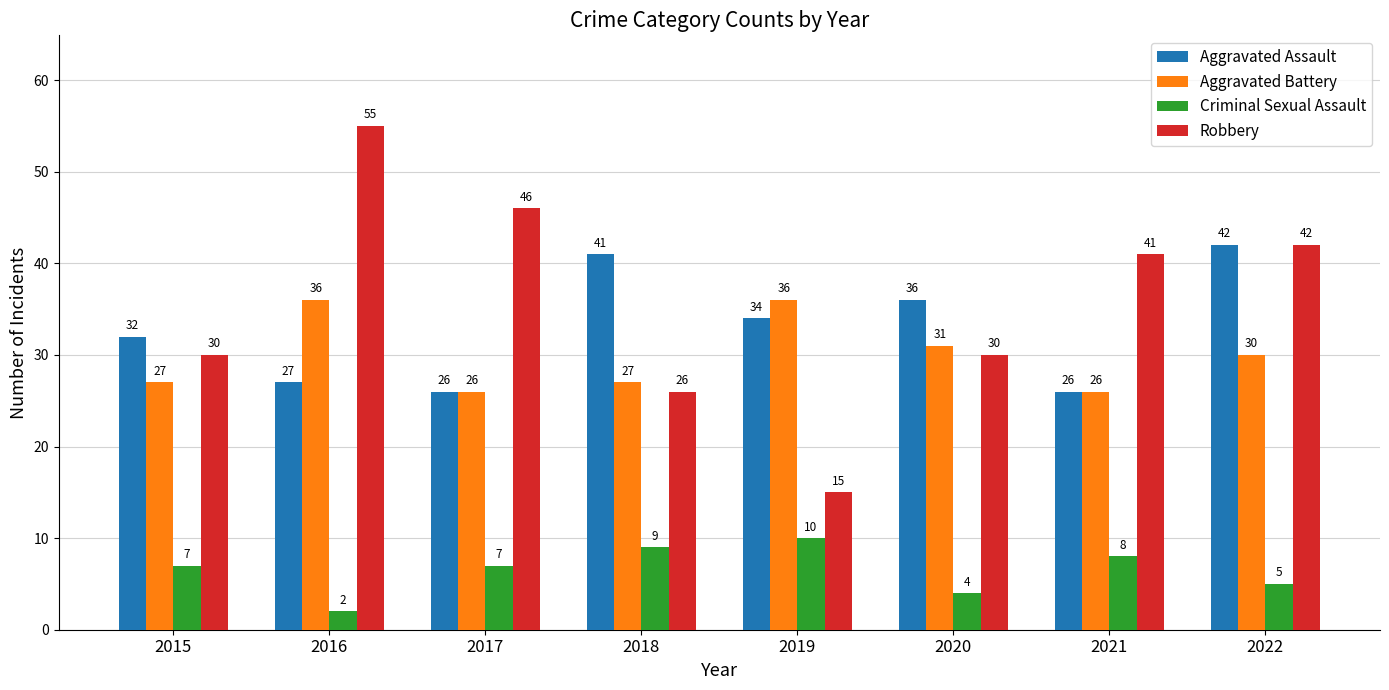

Does the chart contain any negative values?

No